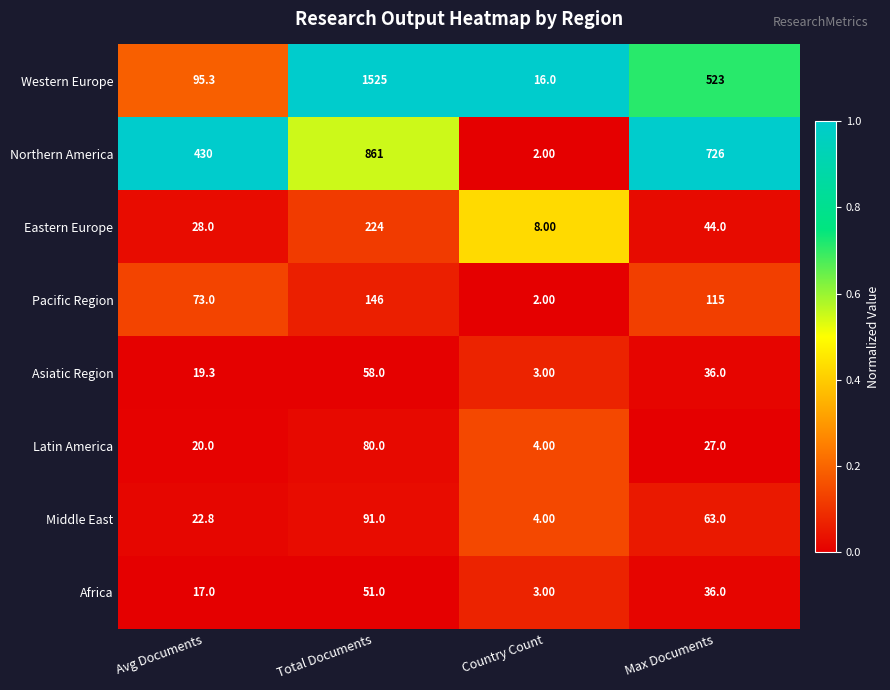

Count the number of data series in this chart.

8